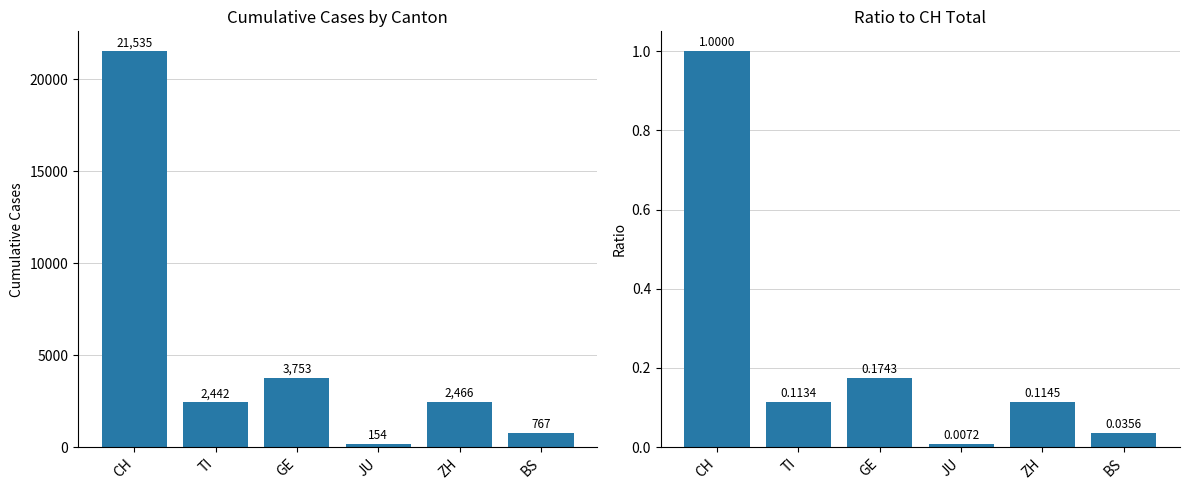

At how many categories does at least one series exceed 12674?

1